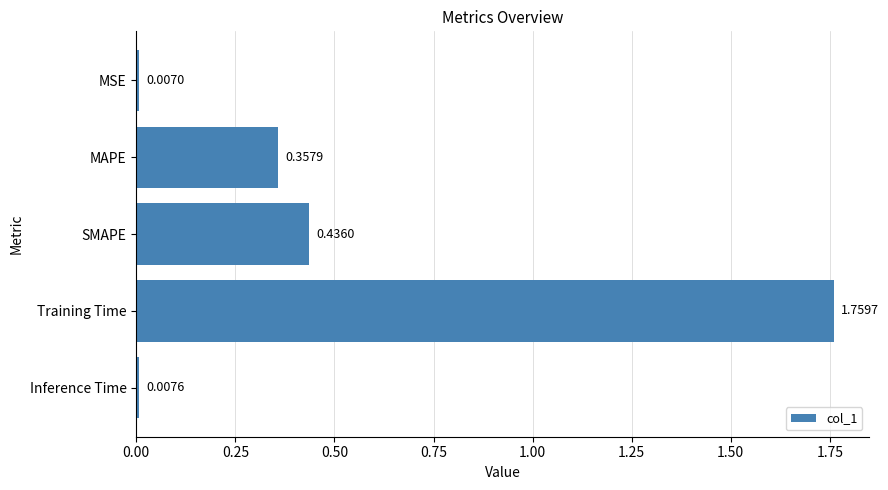

What is the change in value from MAPE to SMAPE?

+0.1